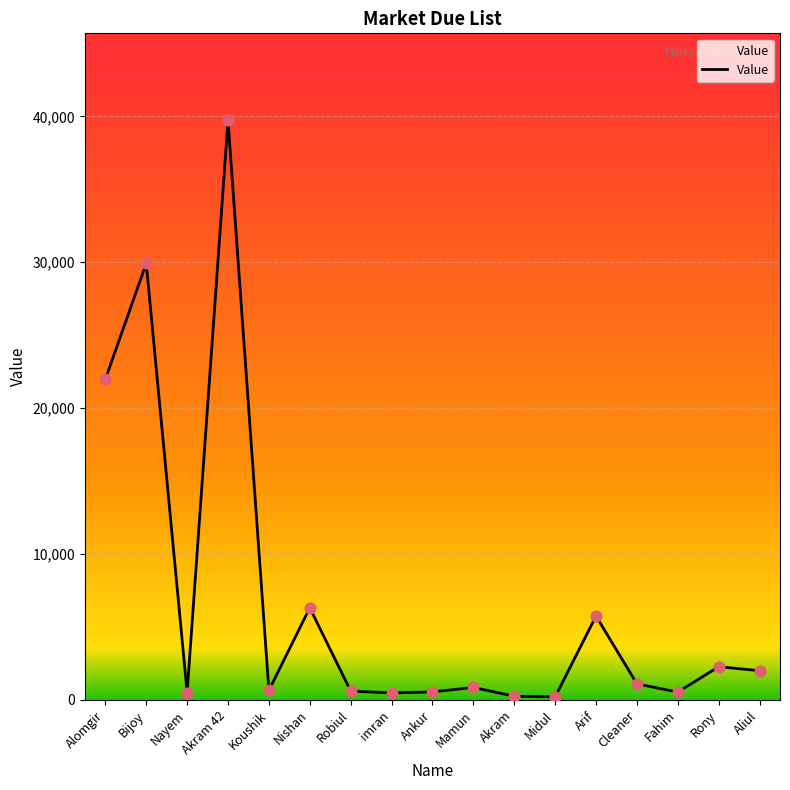

What is the change in value from Bijoy to Nayem?

-29423